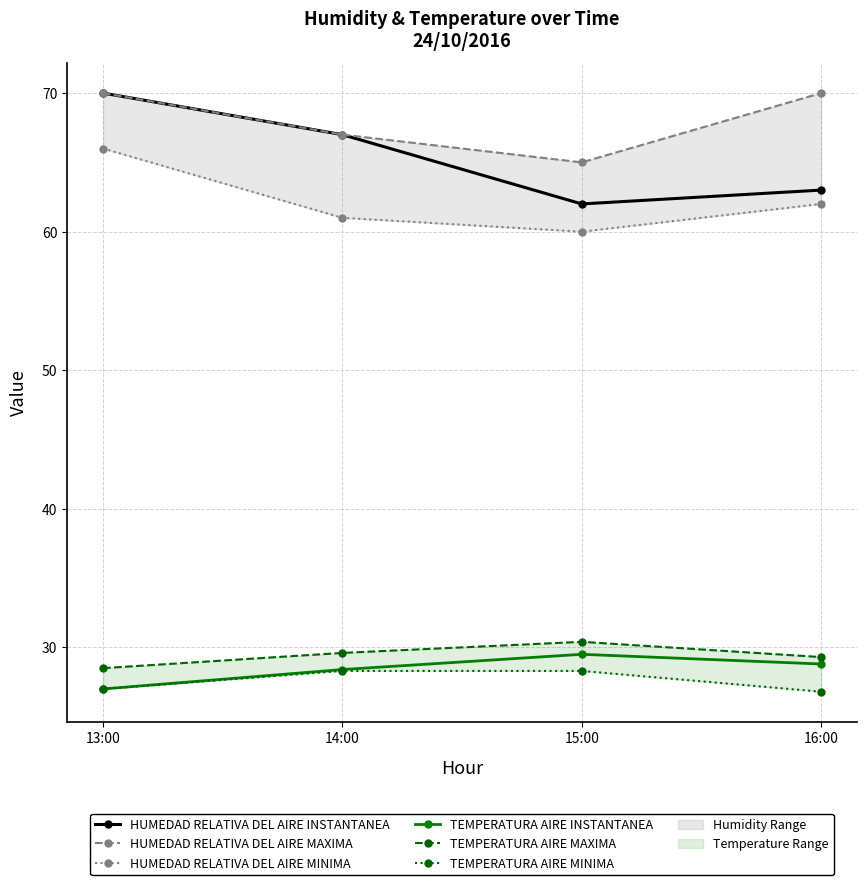

What is the label of the 1st point from the left?

13:00